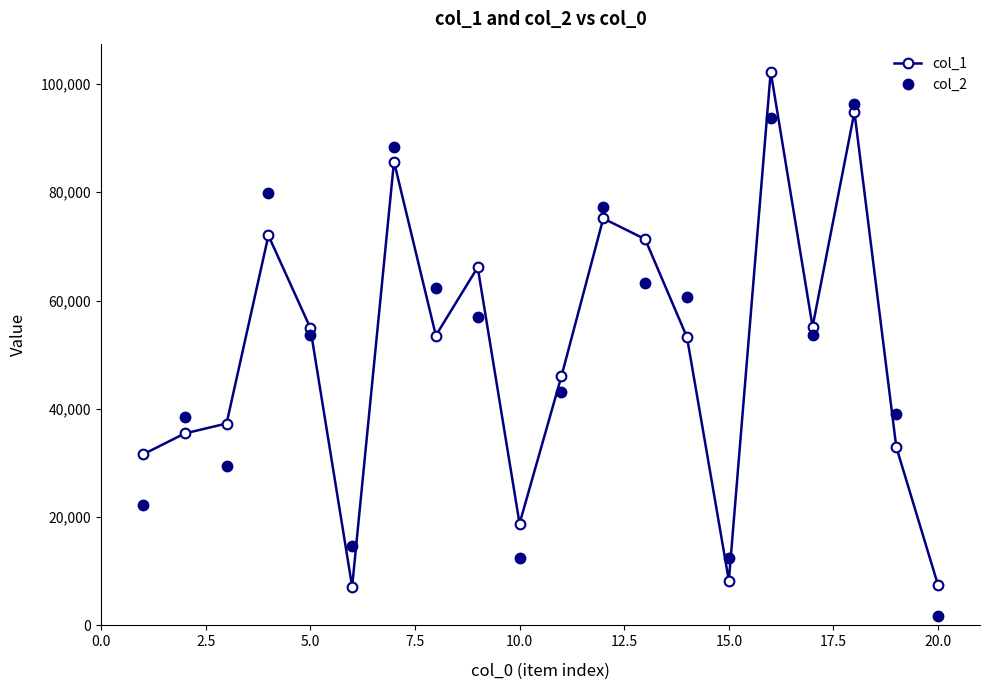

In col_2, how many points are lower than both neighbors (excluding endpoints)?

5